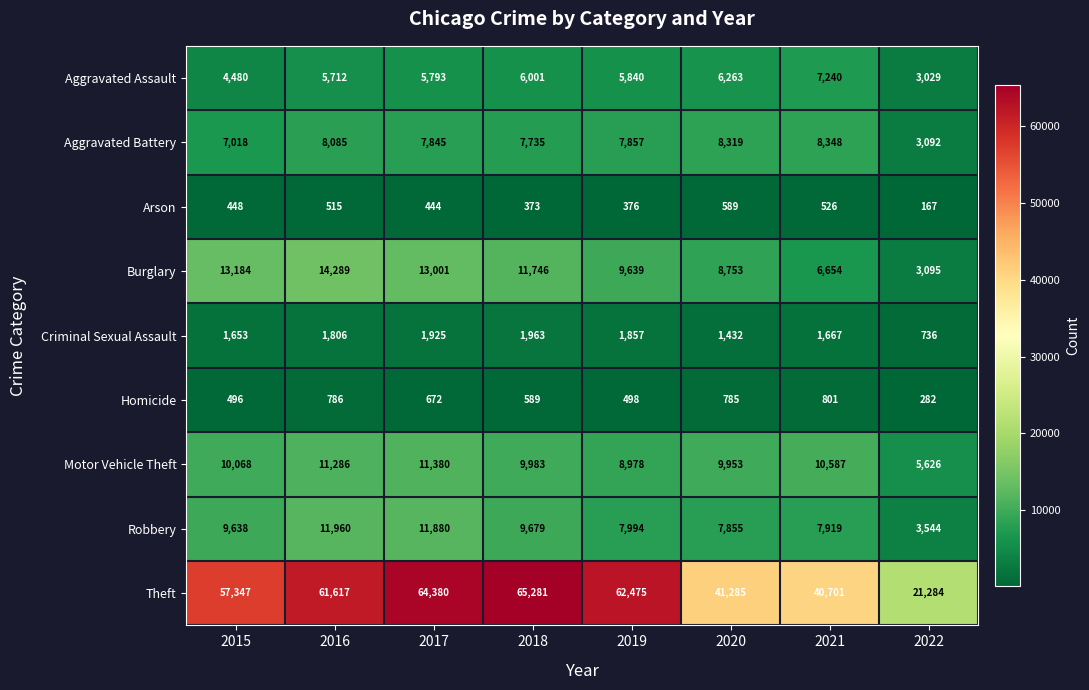

At which category does the chart reach its peak across all series?

2018